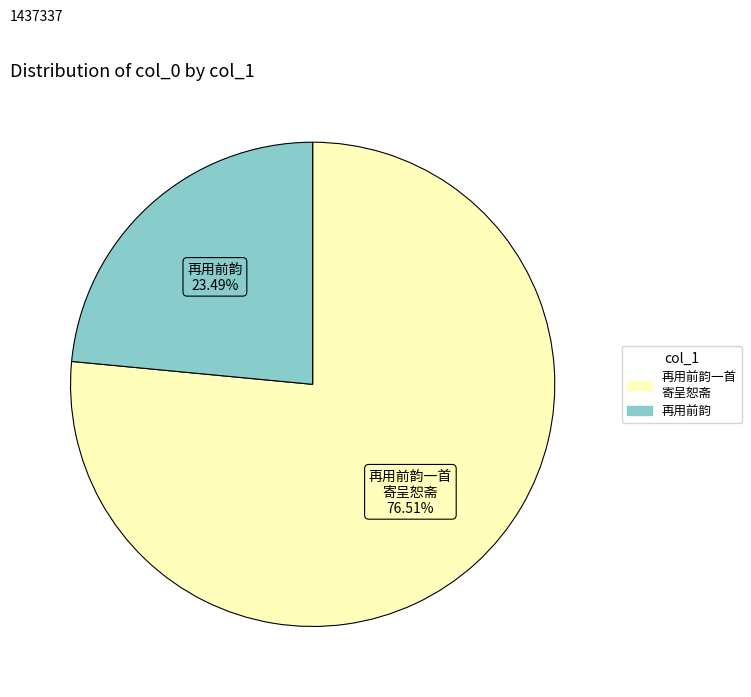

How many slices are in this pie chart?

2